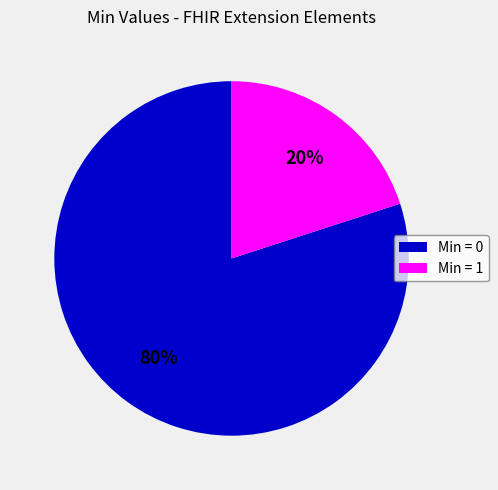

Combined, do Min = 1 and Min = 0 account for over 50%?

Yes